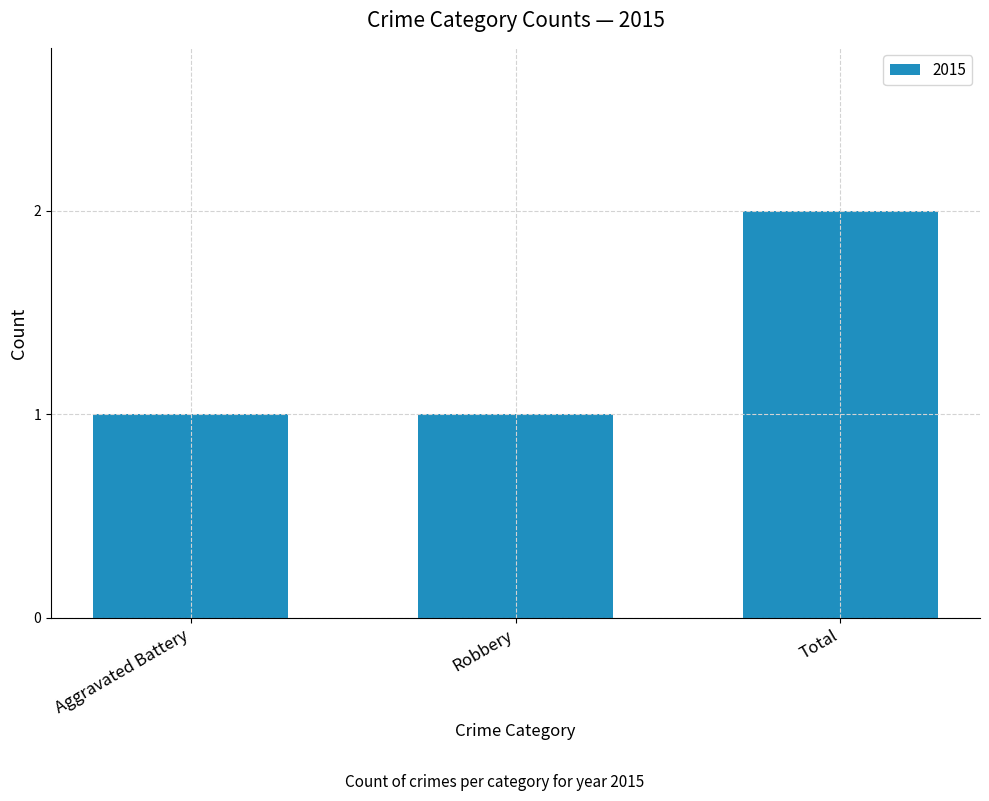

How many values are between 1 and 2?

3